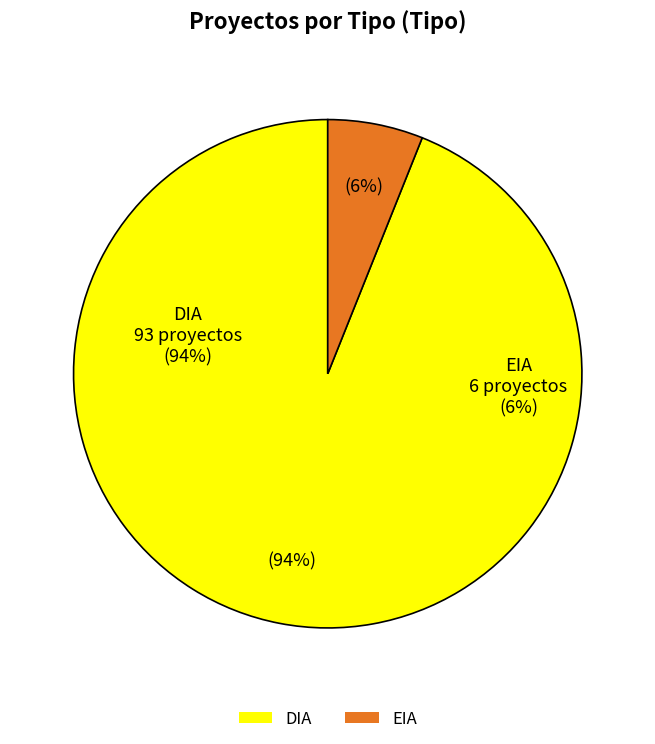

To the nearest percent, what is the combined percentage of DIA and EIA?

100%